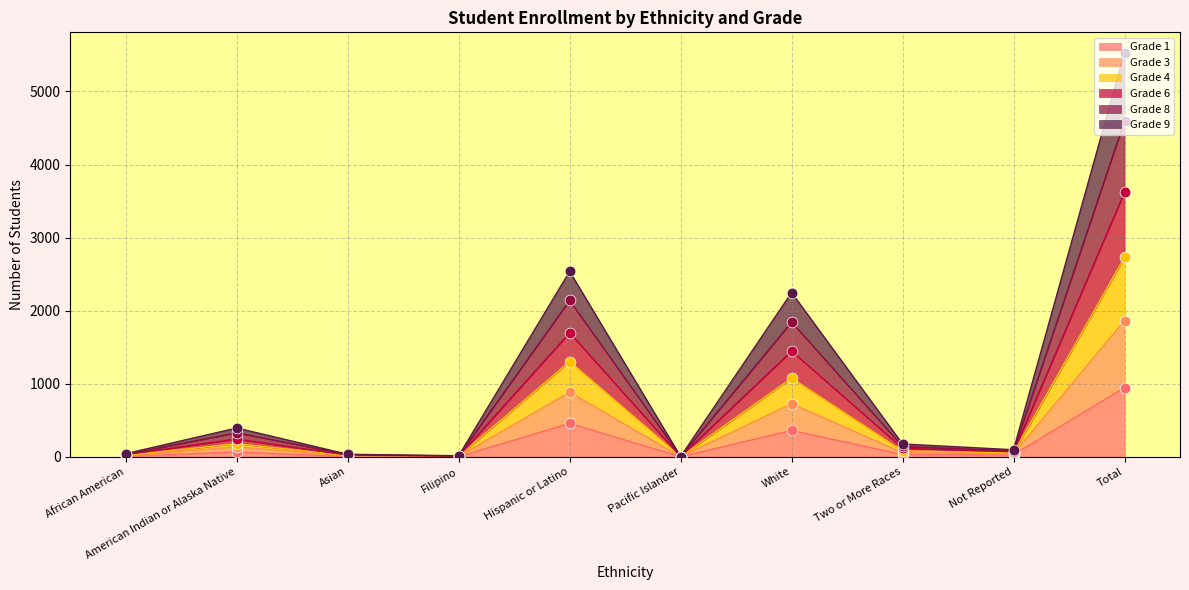

Which category has the highest value in the Grade 1 series?

Total